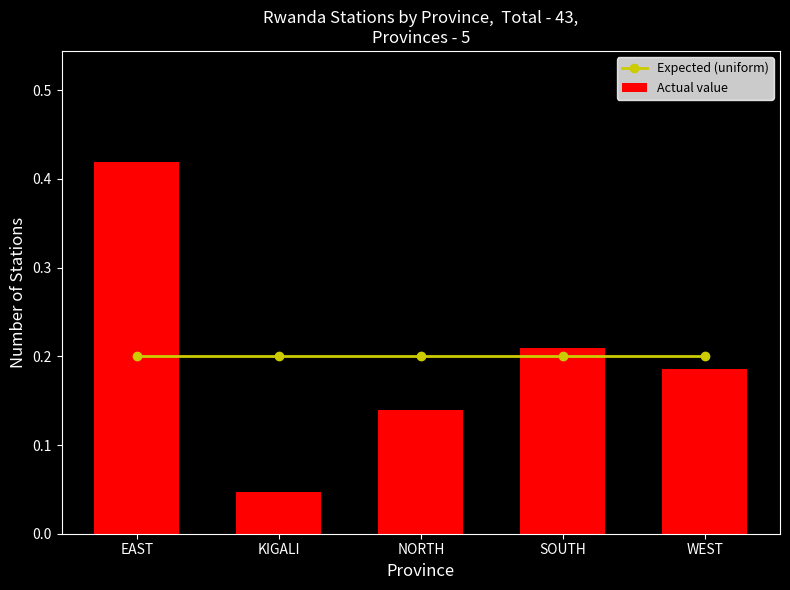

How many distinct data groups are displayed?

2